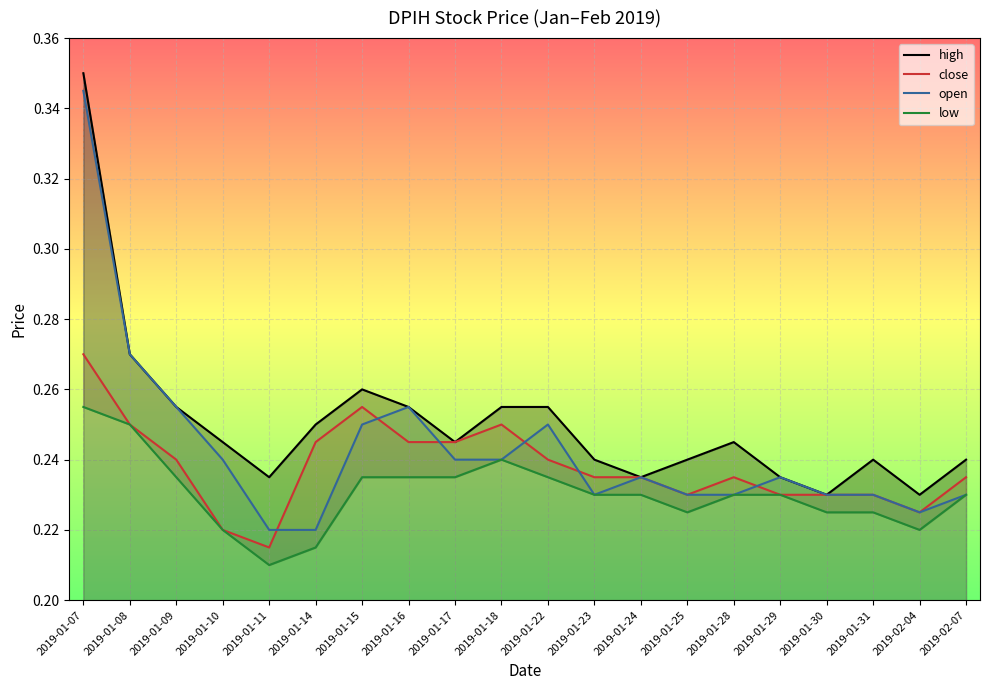

At which category does the chart reach its peak across all series?

2019-01-07